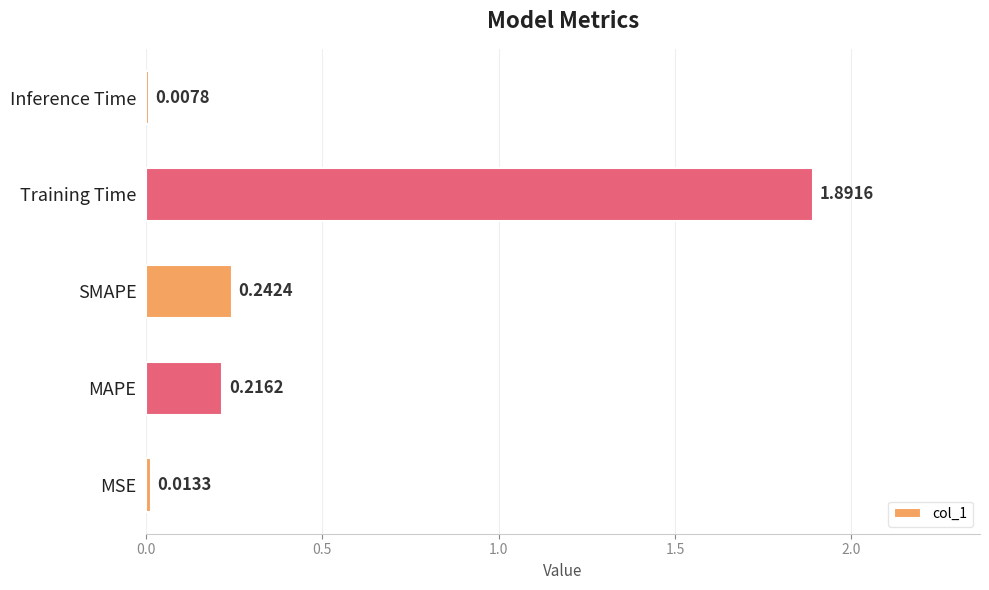

What is the difference between the maximum and minimum values?

1.9